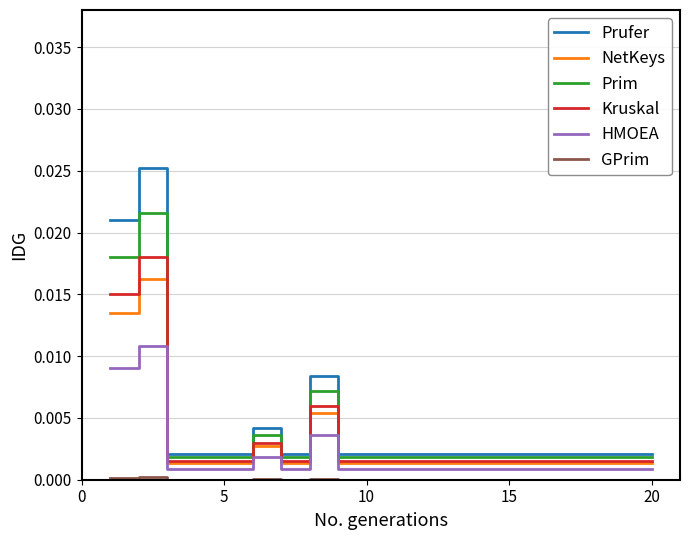

Which series has the largest range (max minus min)?

Prufer